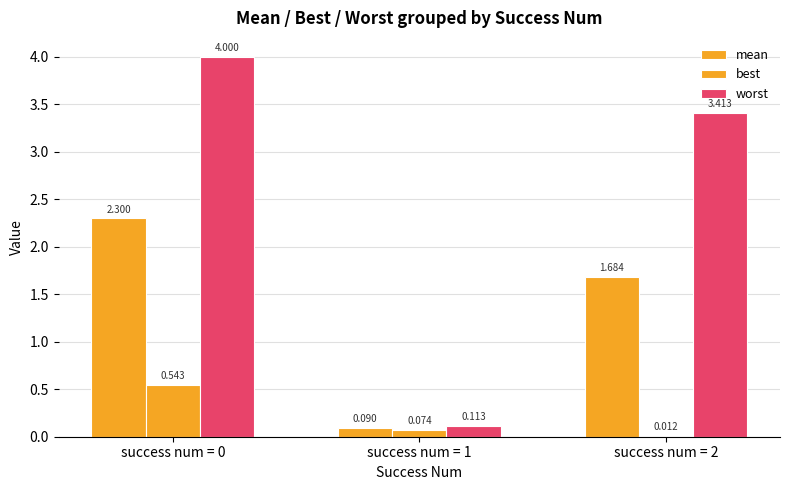

At which label does worst first exceed 3?

success num = 0